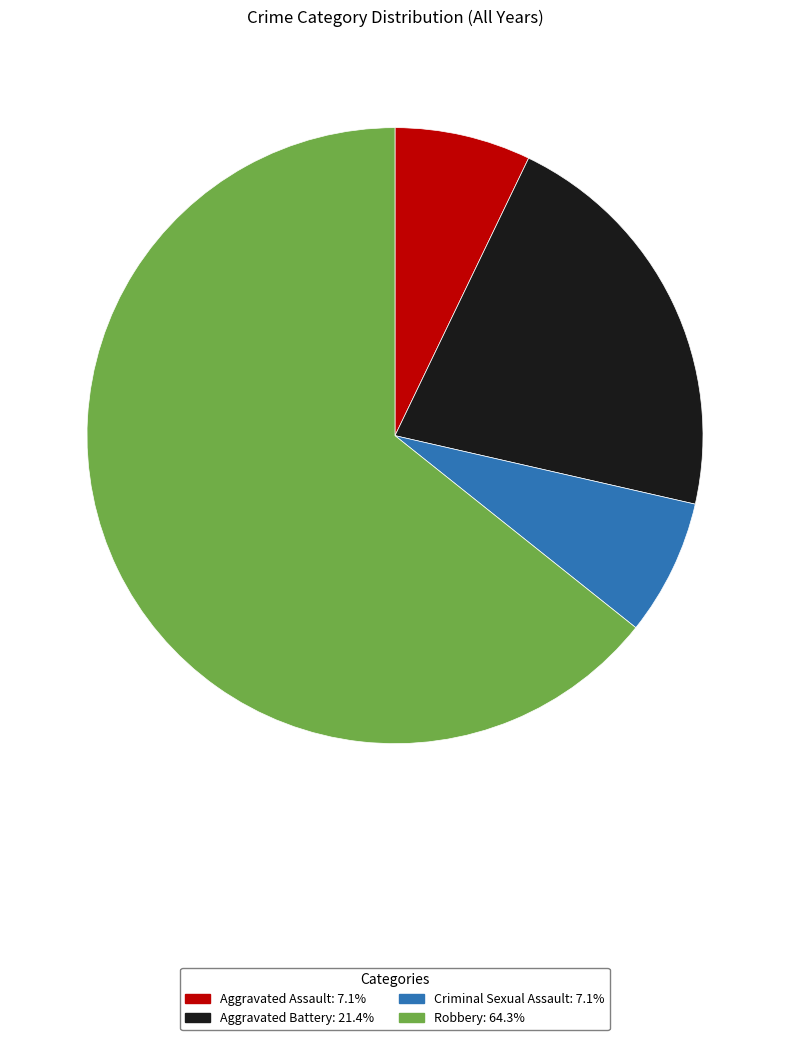

Is Criminal Sexual Assault the majority of the pie?

No